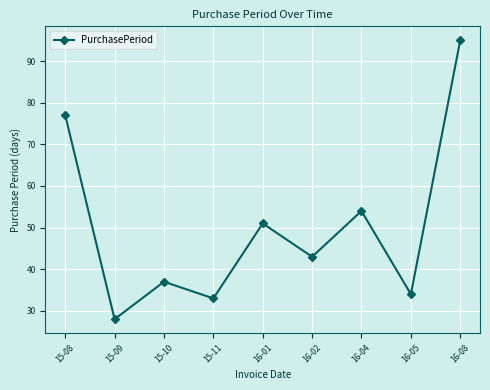

Reading left to right, transcribe all the data shown in this chart.

77	28	37	33	51	43	54	34	95